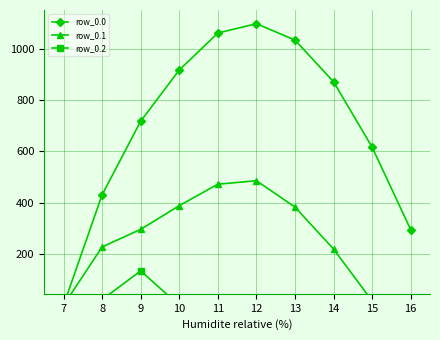

Reading left to right, extract all data points from this chart.

row_0.0: 7=0.0	8=430.3	9=716.9	10=916.2	11=1060.3	12=1096.7	13=1032.9	14=870.6	15=615.9	16=294.5
row_0.1: 7=0.0	8=227.5	9=295.9	10=388.1	11=471.7	12=485.4	13=382.7	14=219.2	15=17.3	16=0.0
row_0.2: 7=0.0	8=22.3	9=134.2	10=0.0	11=0.0	12=0.0	13=0.0	14=0.0	15=0.0	16=0.0